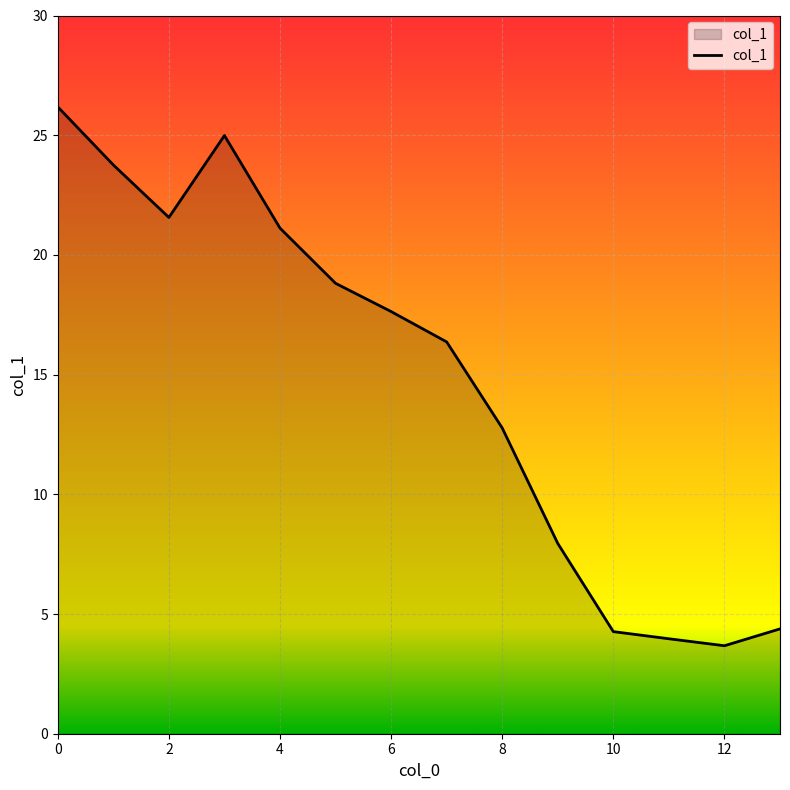

What is the smallest value displayed?

3.7